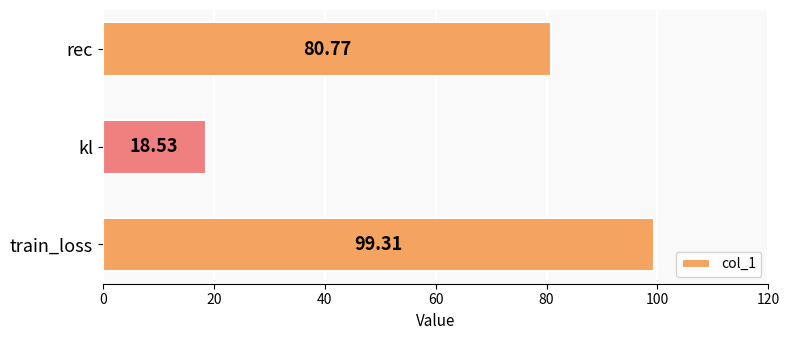

How many bars are there in total?

3